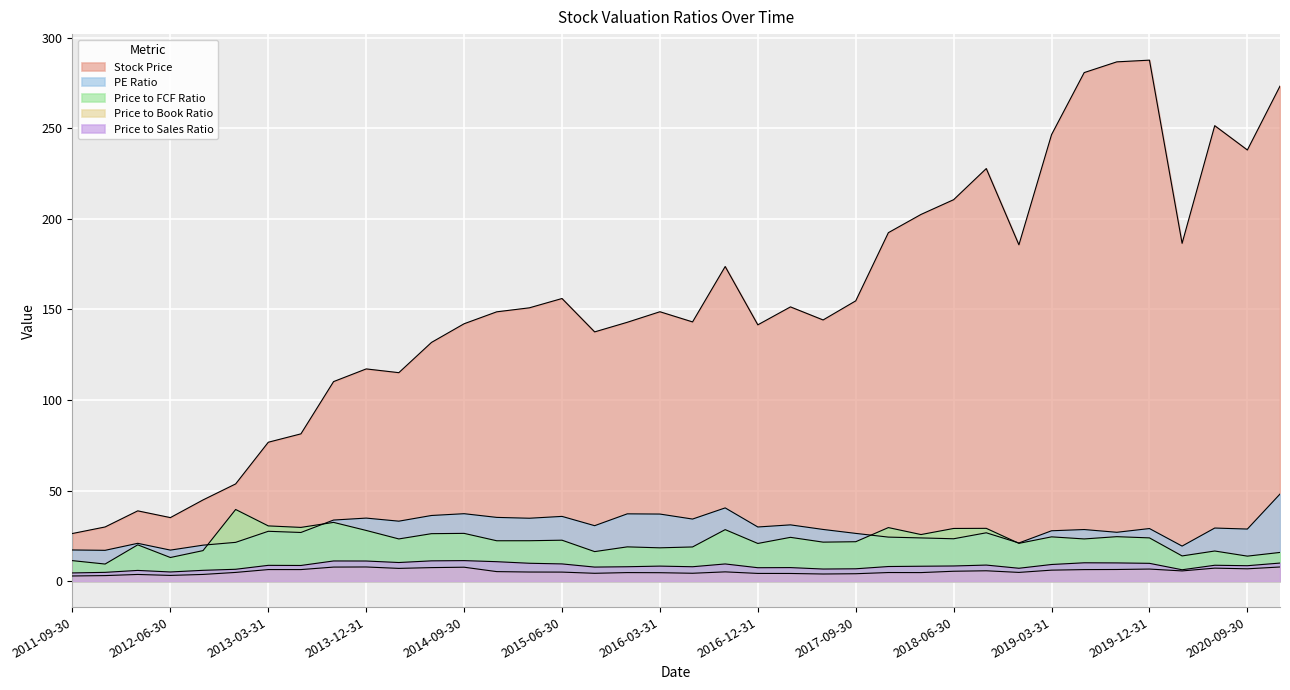

What is the label of the 28th point from the right?

2014-03-31